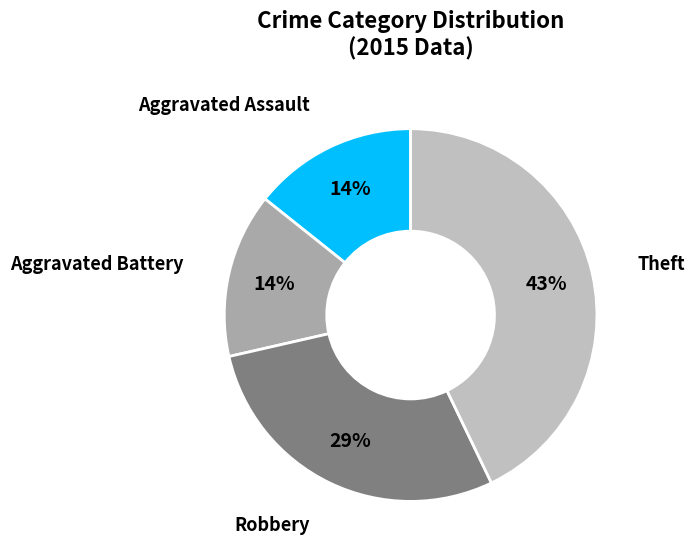

How many segments does this pie chart have?

4